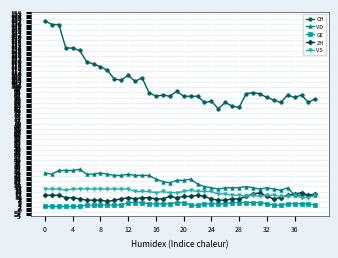

Reading left to right, list all the values displayed in this chart.

CH: 152	149	149	130	130	128	119	117	115	112	105	104	108	103	106	94	91	92	91	95	91	91	91	86	87	81	86	83	82	93	94	93	90	88	86	92	90	92	86	89
VD: 29	28	31	31	31	32	28	28	29	28	27	27	28	27	27	27	24	22	21	23	23	24	20	18	17	16	17	17	17	18	17	16	17	16	15	17	11	11	11	11
GE: 2	2	2	2	2	2	3	3	3	3	3	3	5	5	5	4	4	4	4	5	5	3	3	4	4	4	4	5	5	5	5	5	4	3	3	4	4	4	4	3
ZH: 11	11	11	9	9	8	7	7	7	6	7	8	9	8	9	9	8	8	10	9	10	10	11	10	8	7	7	8	8	10	12	13	10	8	9	11	12	13	11	12
VS: 16	16	16	15	16	16	16	16	16	16	16	16	16	14	14	14	13	14	13	13	14	15	14	14	14	12	12	11	11	10	11	10	11	11	10	10	11	9	9	11